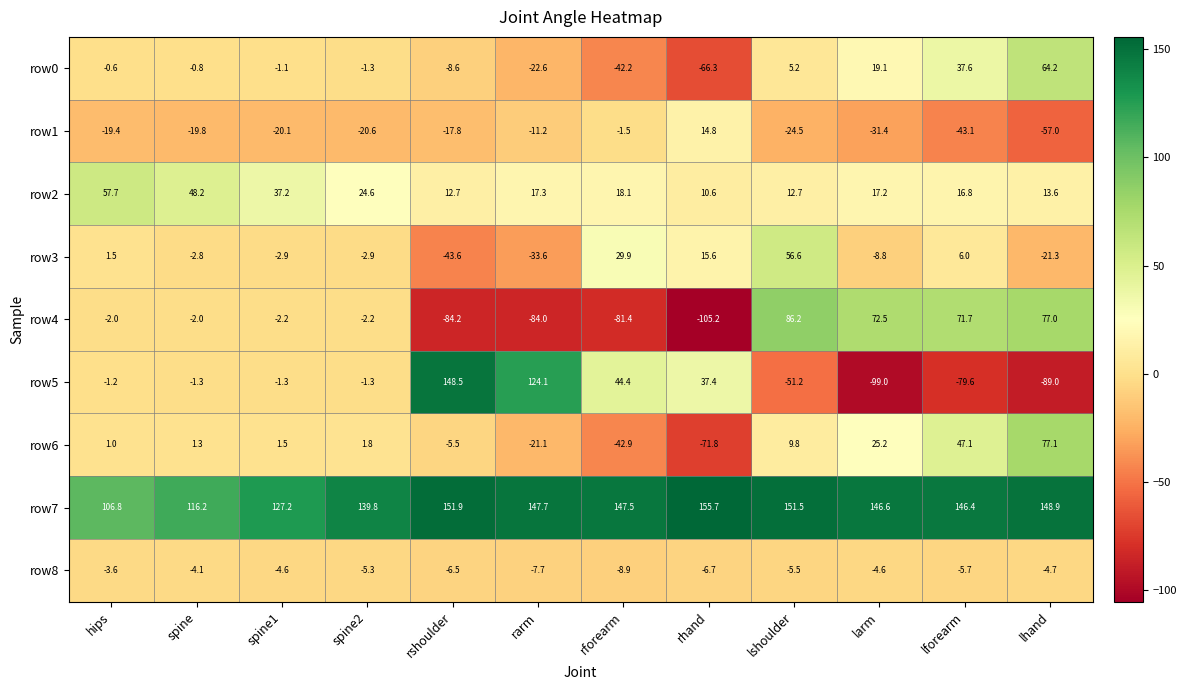

At which label does row2 first exceed 17?

hips